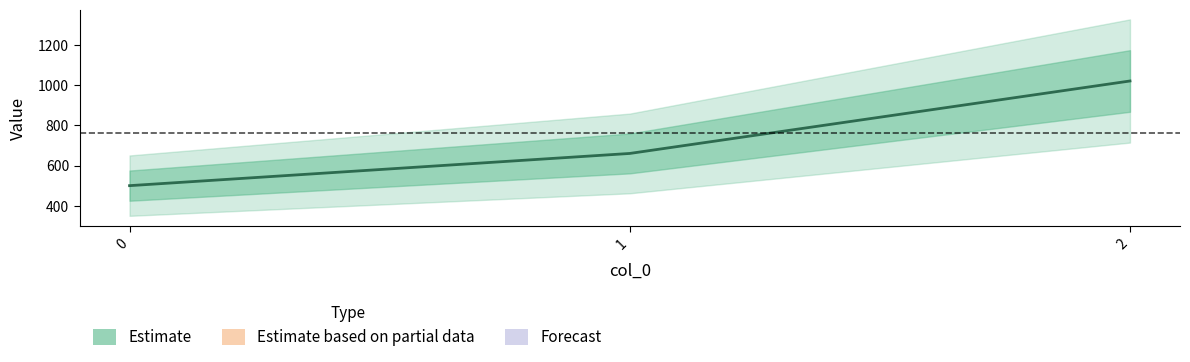

Rank the categories by value from lowest to highest.

0, 1, 2